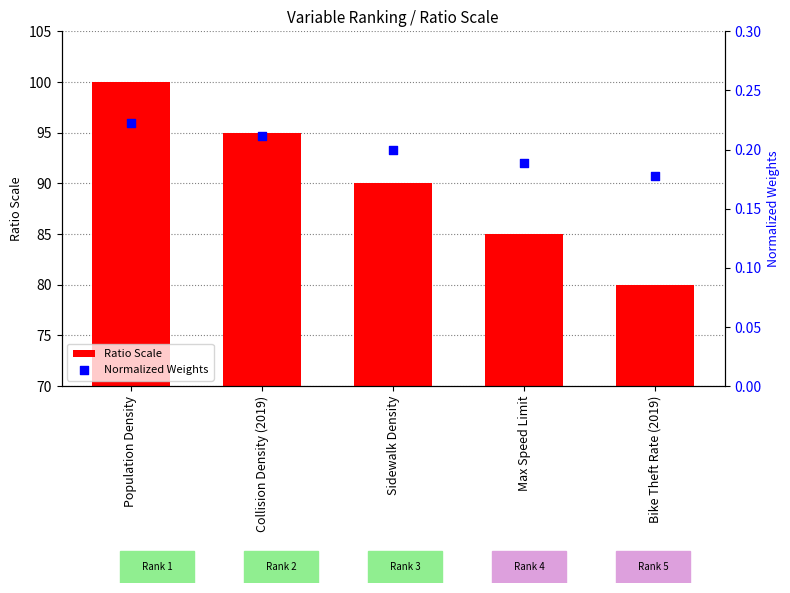

Which series has the largest Y range (max minus min)?

Ratio Scale